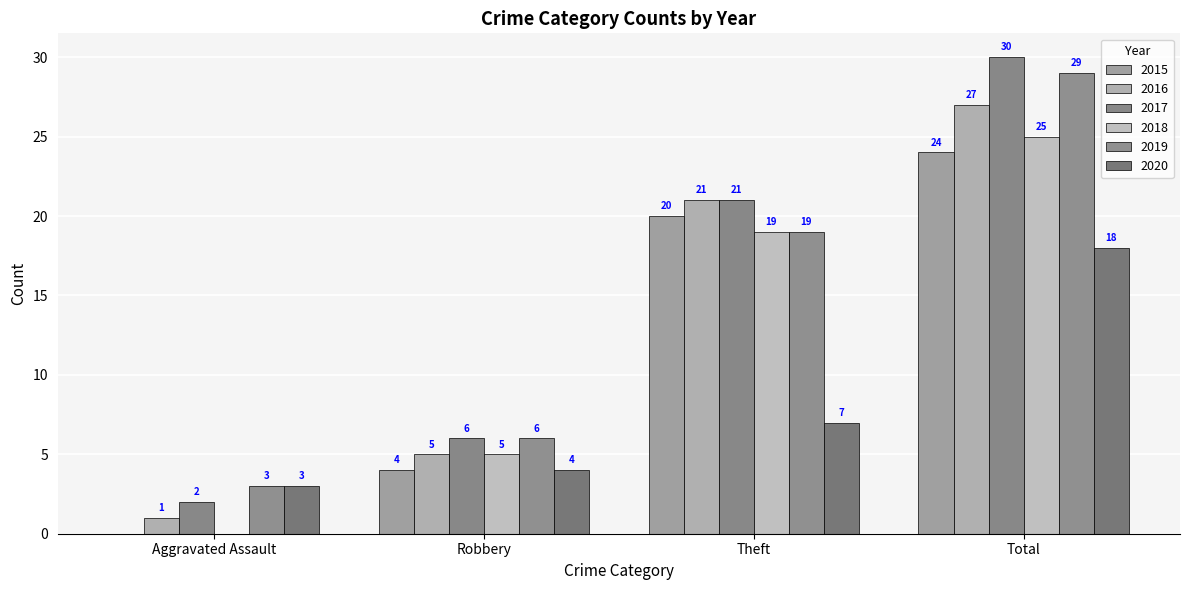

Reading left to right, transcribe all the data shown in this chart.

2015: 0	4	20	24
2016: 1	5	21	27
2017: 2	6	21	30
2018: 0	5	19	25
2019: 3	6	19	29
2020: 3	4	7	18